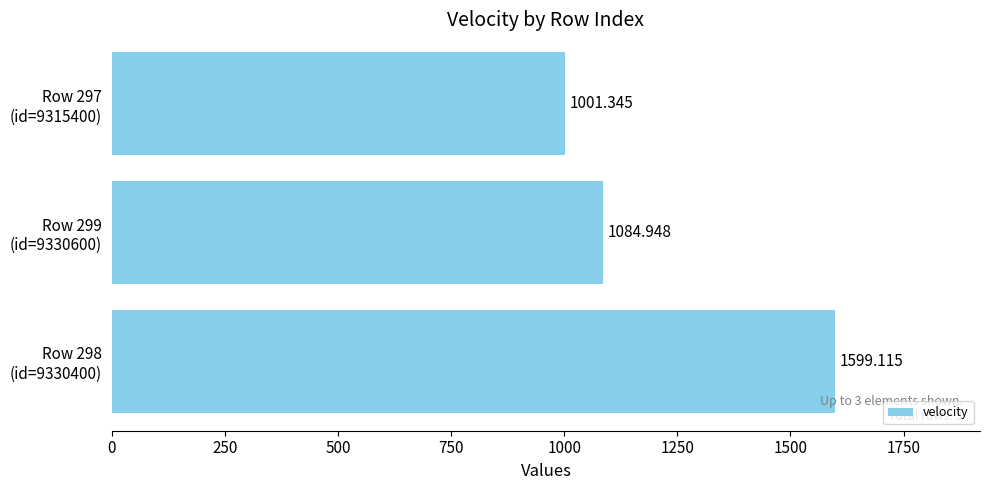

What is the average value?

1228.5